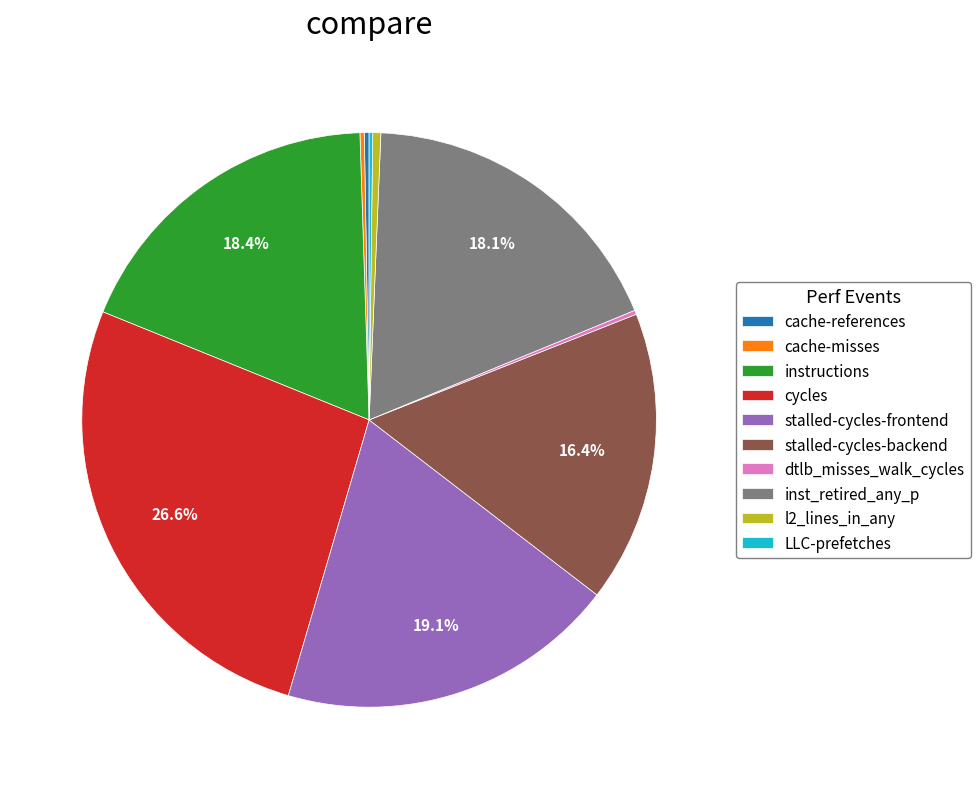

Is there a majority slice in this chart?

No